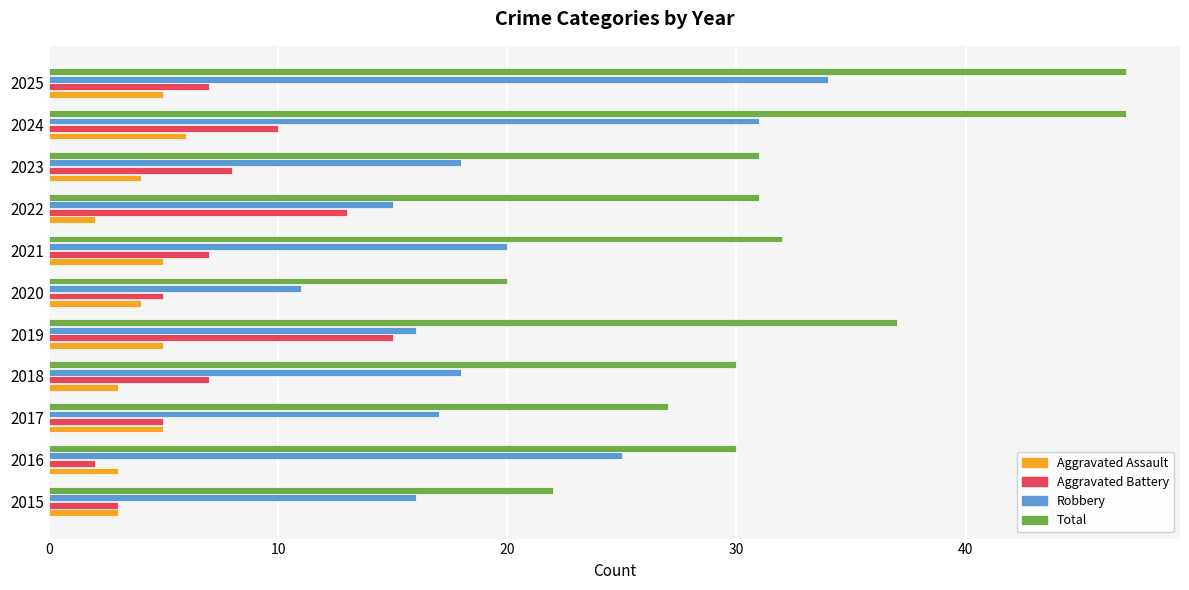

At which label does Aggravated Battery reach its peak?

2019